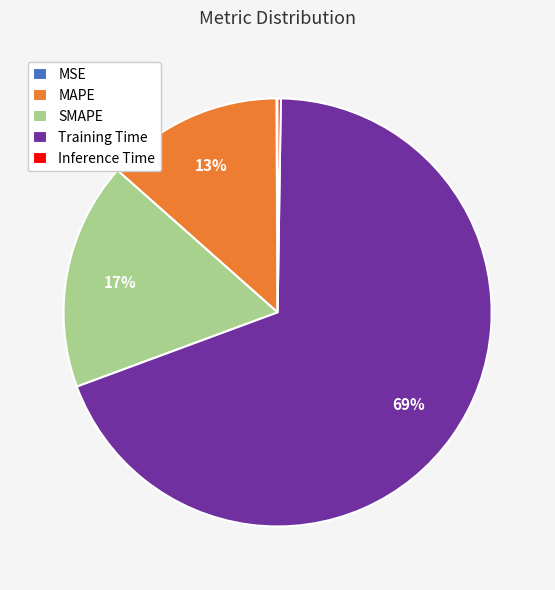

To the nearest percent, what is the average slice percentage?

20%